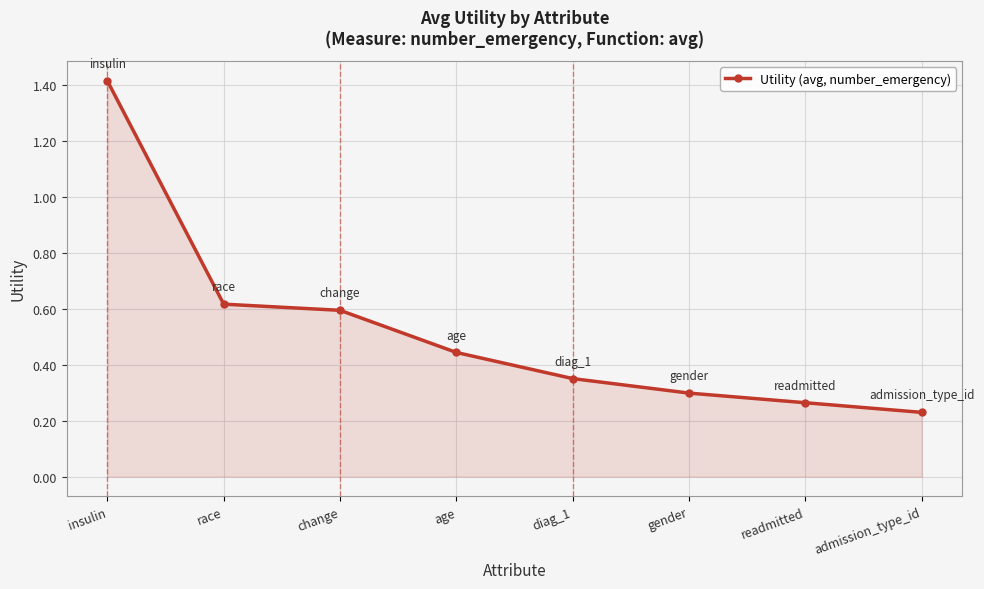

Does the chart display data point markers on the line(s)?

Yes